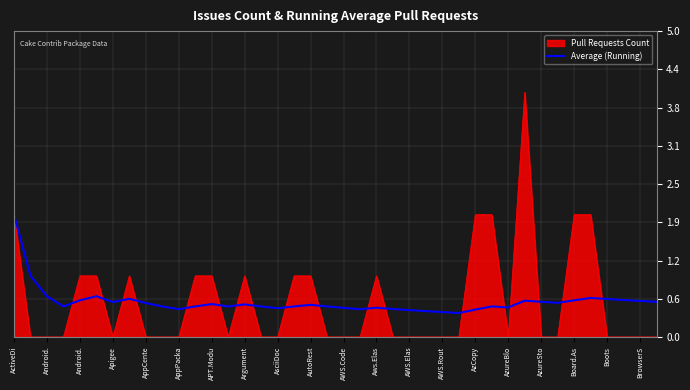

What is the maximum value for Average (Running)?

2.0